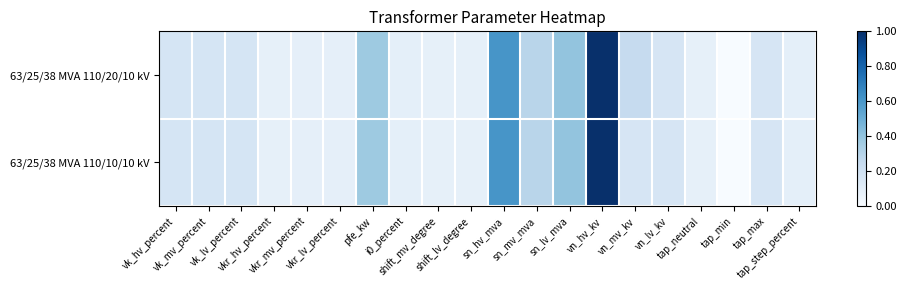

Reading left to right, what are all the values shown in this chart?

63/25/38 MVA 110/20/10 kV: vk_hv_percent=0.2	vk_mv_percent=0.2	vk_lv_percent=0.2	vkr_hv_percent=0.1	vkr_mv_percent=0.1	vkr_lv_percent=0.1	pfe_kw=0.4	i0_percent=0.1	shift_mv_degree=0.1	shift_lv_degree=0.1	sn_hv_mva=0.6	sn_mv_mva=0.3	sn_lv_mva=0.4	vn_hv_kv=1.0	vn_mv_kv=0.2	vn_lv_kv=0.2	tap_neutral=0.1	tap_min=0.0	tap_max=0.2	tap_step_percent=0.1
63/25/38 MVA 110/10/10 kV: vk_hv_percent=0.2	vk_mv_percent=0.2	vk_lv_percent=0.2	vkr_hv_percent=0.1	vkr_mv_percent=0.1	vkr_lv_percent=0.1	pfe_kw=0.4	i0_percent=0.1	shift_mv_degree=0.1	shift_lv_degree=0.1	sn_hv_mva=0.6	sn_mv_mva=0.3	sn_lv_mva=0.4	vn_hv_kv=1.0	vn_mv_kv=0.2	vn_lv_kv=0.2	tap_neutral=0.1	tap_min=0.0	tap_max=0.2	tap_step_percent=0.1